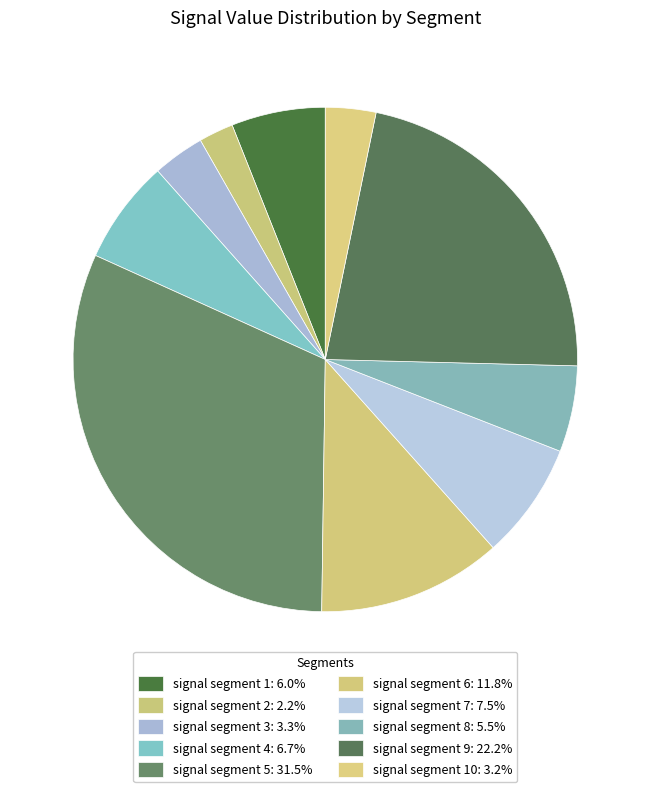

Is there a majority slice in this chart?

No